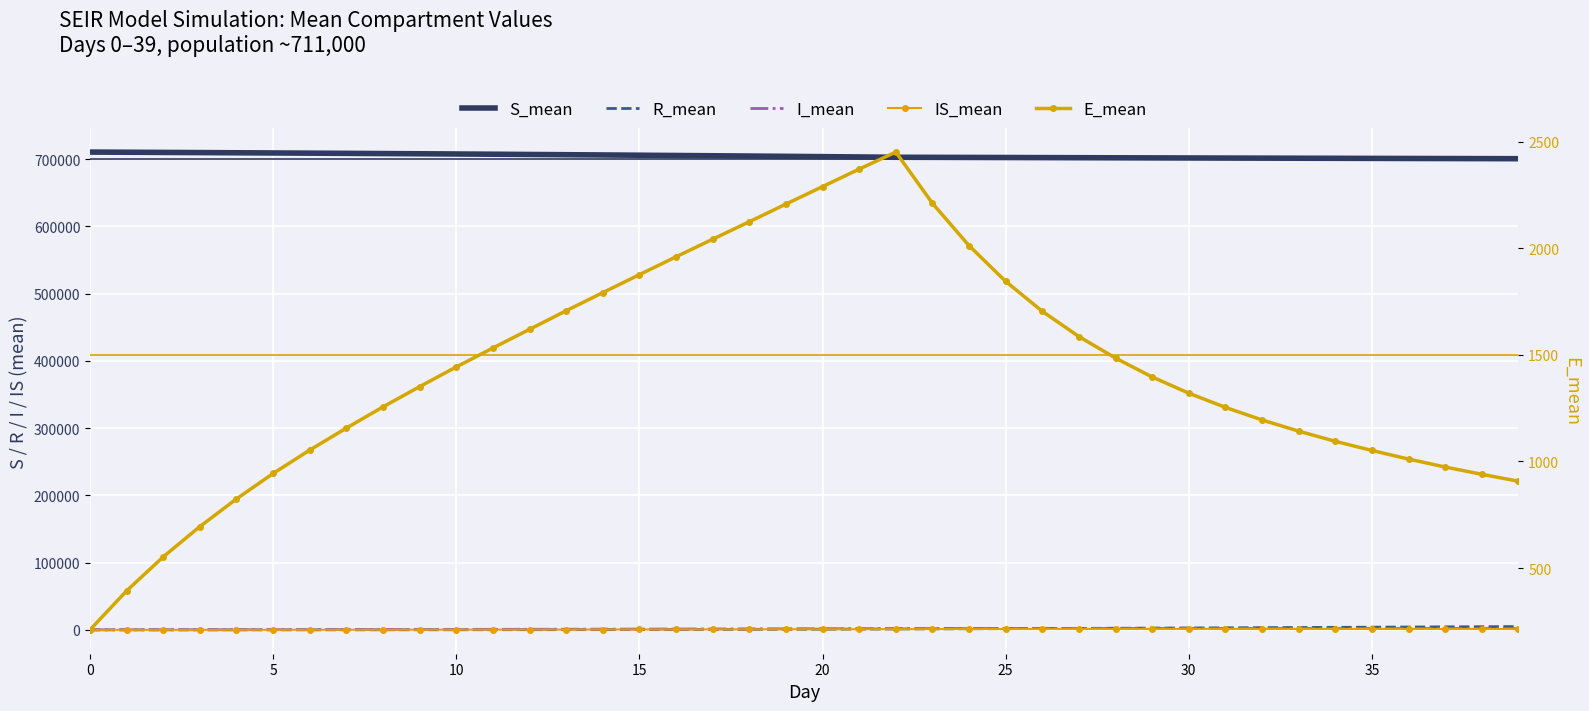

Where does the IS_mean series first go above 873?

20